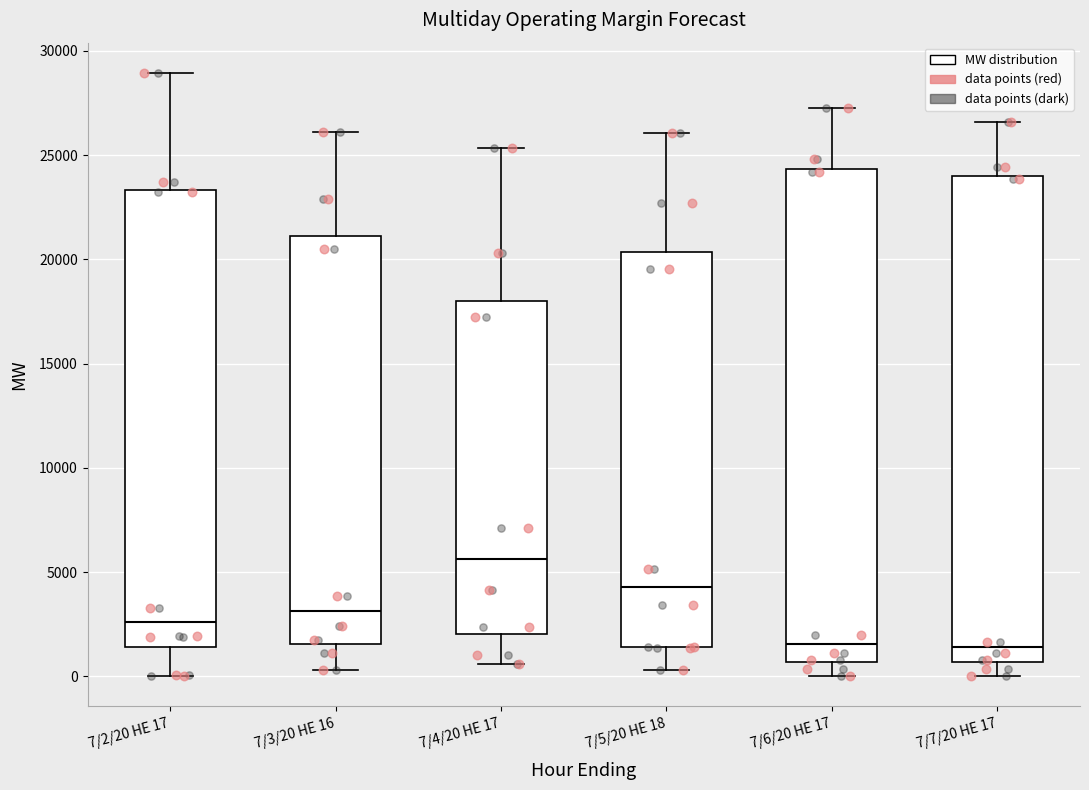

Reading left to right, read every box against the y-axis: the position of its median line, the range the box covers, and the ends of its whiskers. The values are not printed on the chart, so give them approximately, as read against the axis.

7/2/20 HE 17: median 2500, box 1500 to 23500, whiskers 0 to 29000
7/3/20 HE 16: median 3000, box 1500 to 21000, whiskers 500 to 26000
7/4/20 HE 17: median 5500, box 2000 to 18000, whiskers 500 to 25500
7/5/20 HE 18: median 4500, box 1500 to 20500, whiskers 500 to 26000
7/6/20 HE 17: median 1500, box 500 to 24500, whiskers 0 to 27500
7/7/20 HE 17: median 1500, box 500 to 24000, whiskers 0 to 26500